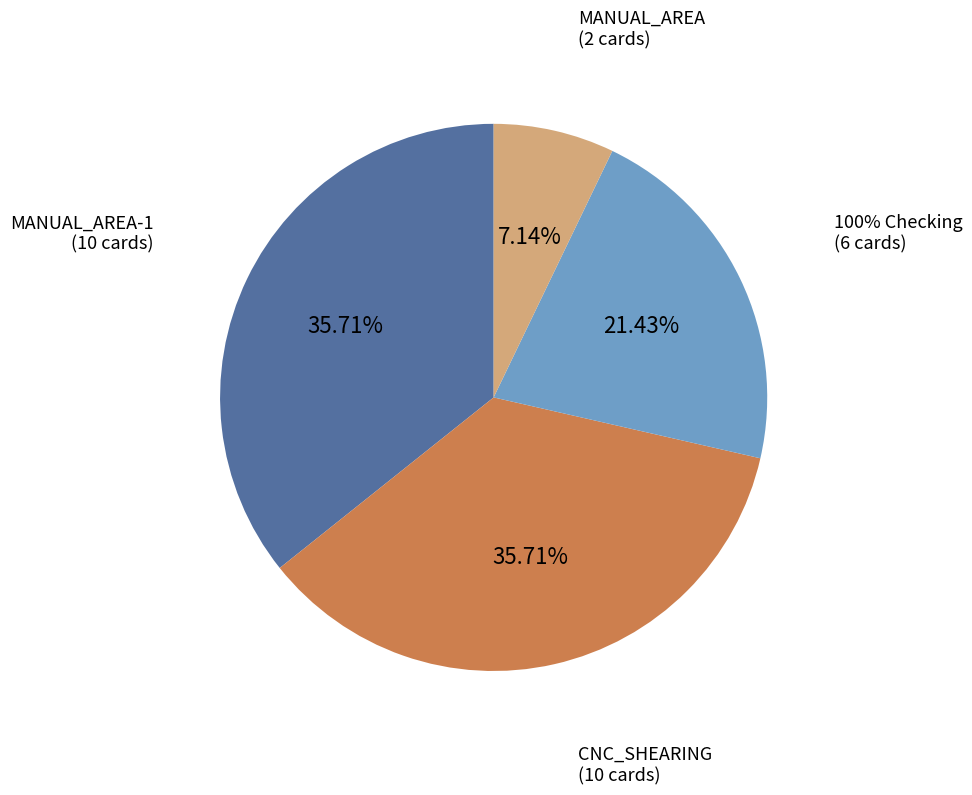

What percentage is the CNC_SHEARING slice, to the nearest percent?

36%